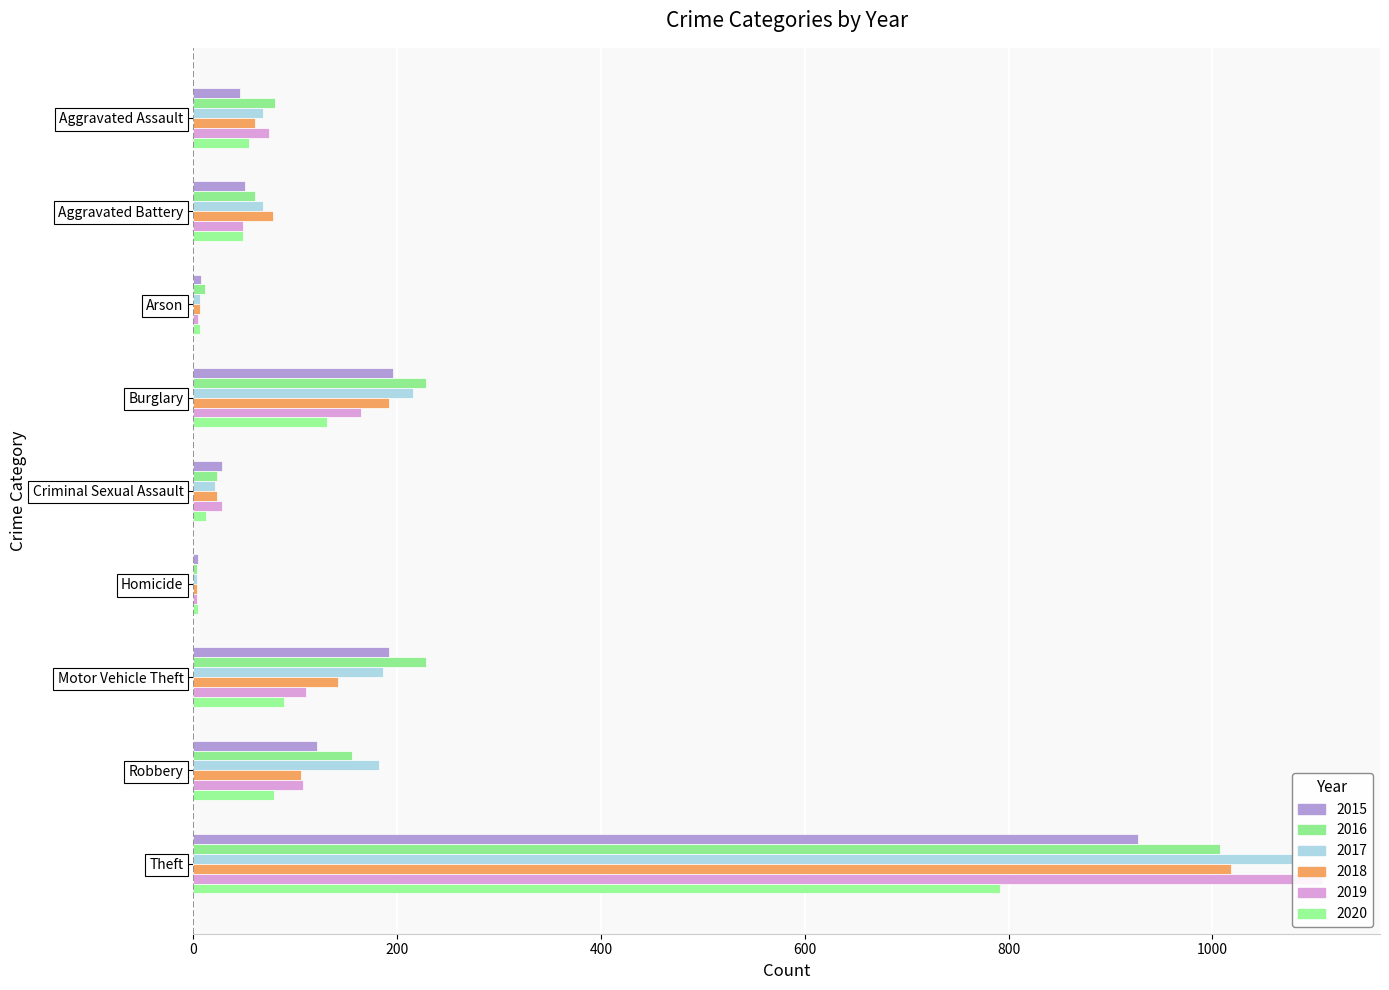

At Homicide, list the series in order from largest to smallest.

2015, 2020, 2016, 2017, 2018, 2019